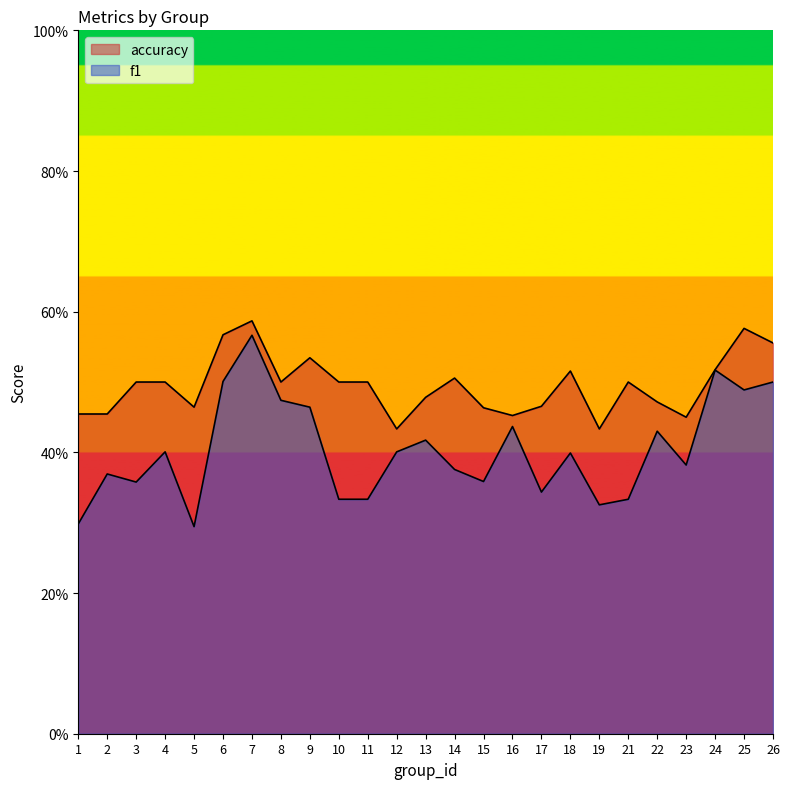

Does the chart have visible grid lines?

No